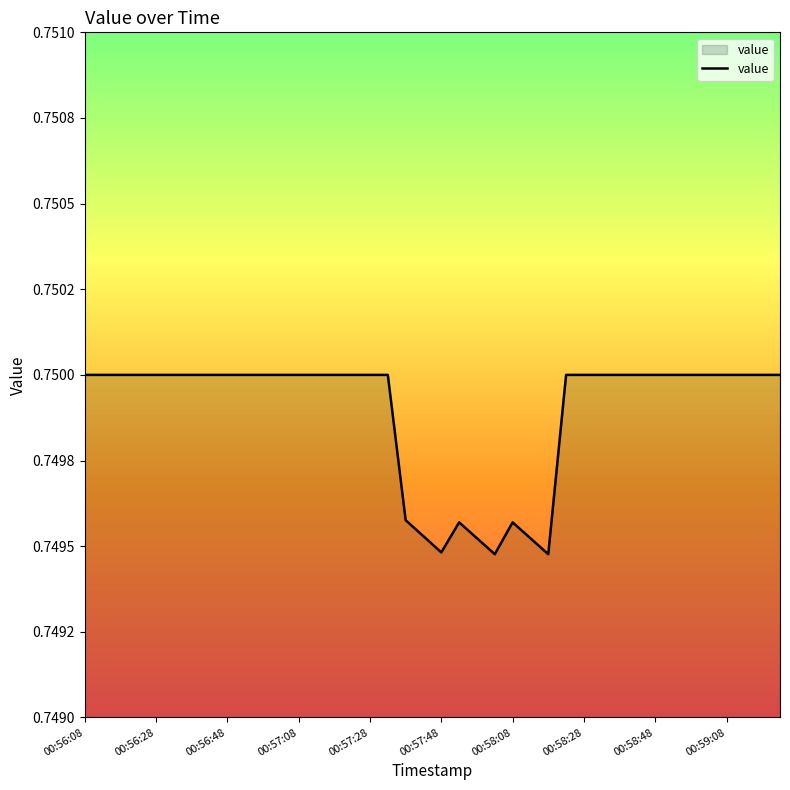

What is the value of the 27th point from the left?

0.7